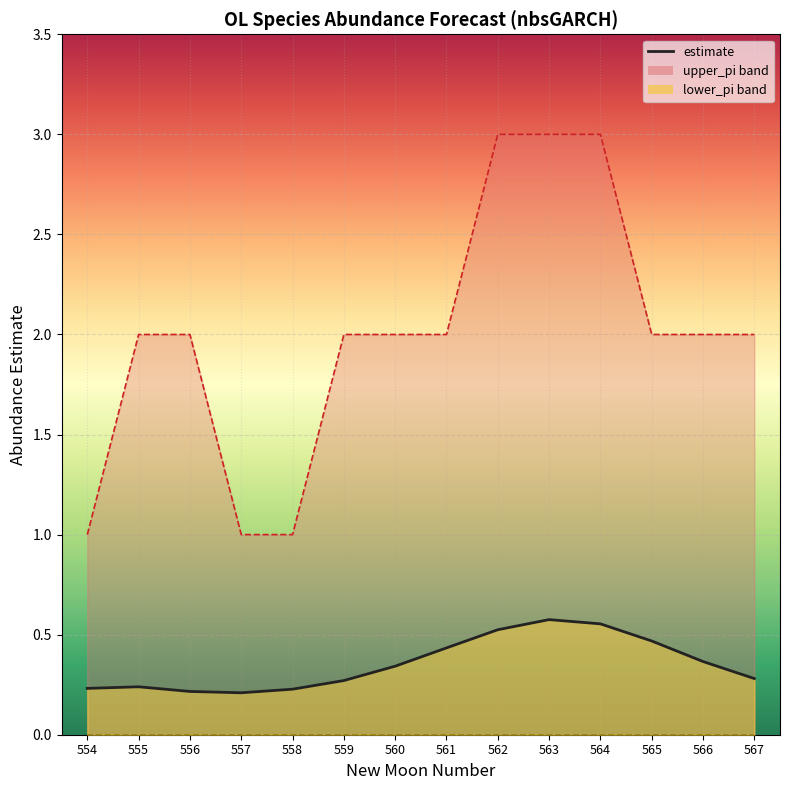

List the labels in order of value, smallest first.

557, 556, 558, 554, 555, 559, 567, 560, 566, 561, 565, 562, 564, 563